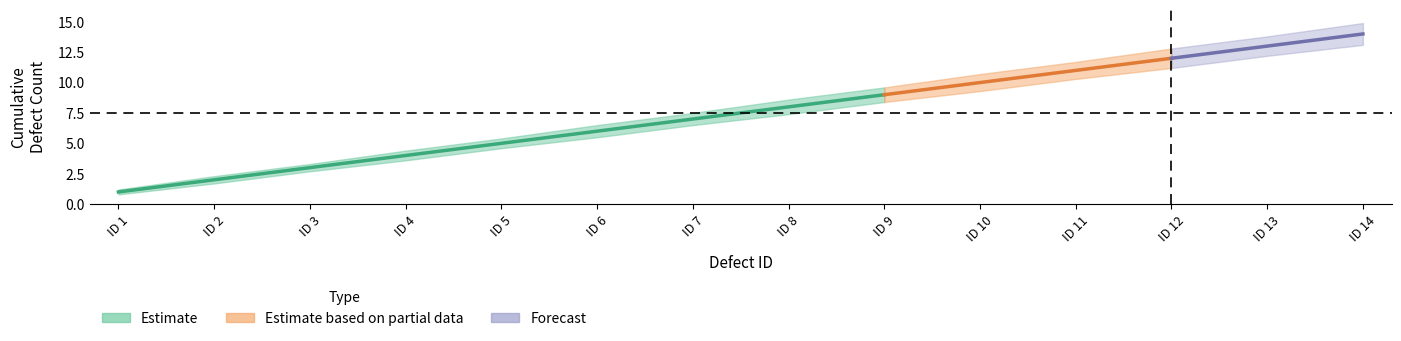

What is the value of the Cumulative Defects point at the 6th from the left?

6.0